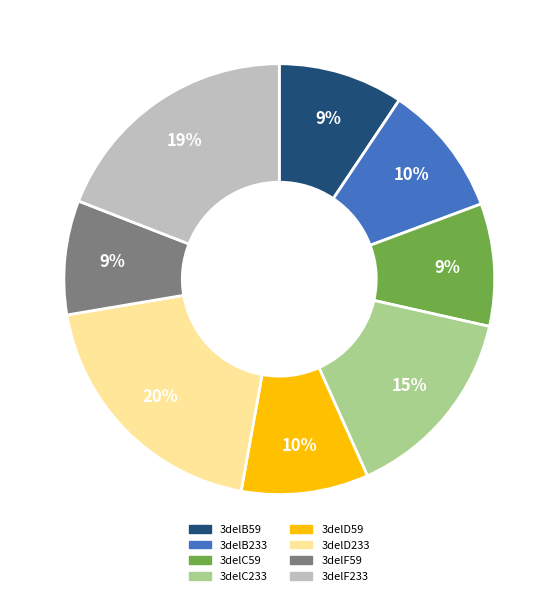

To the nearest percent, what percentage of the pie is 3delF233?

19%